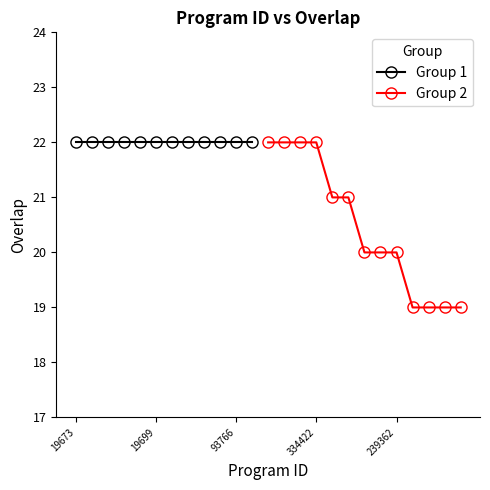

Where is the data nearest to the value 20?

83679